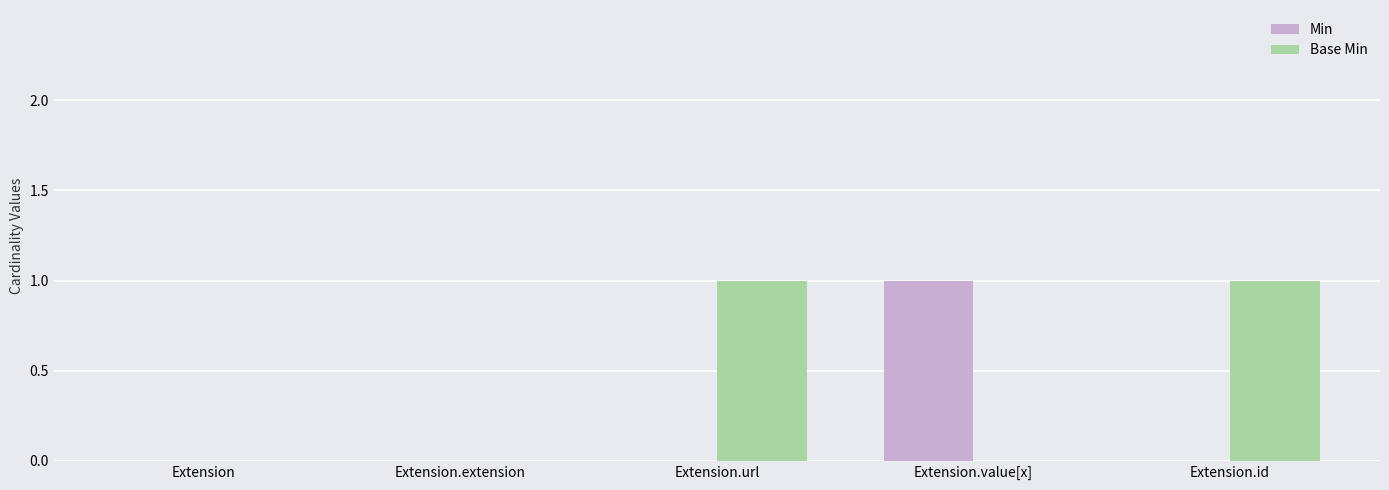

Which series has the largest total across all categories?

Base Min